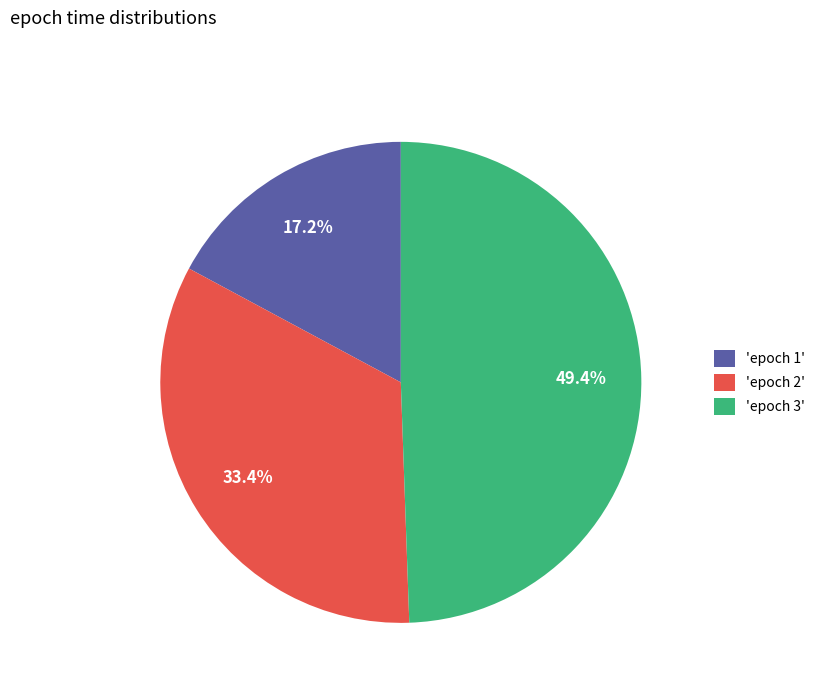

What is the smallest slice in the pie chart?

'epoch 1'